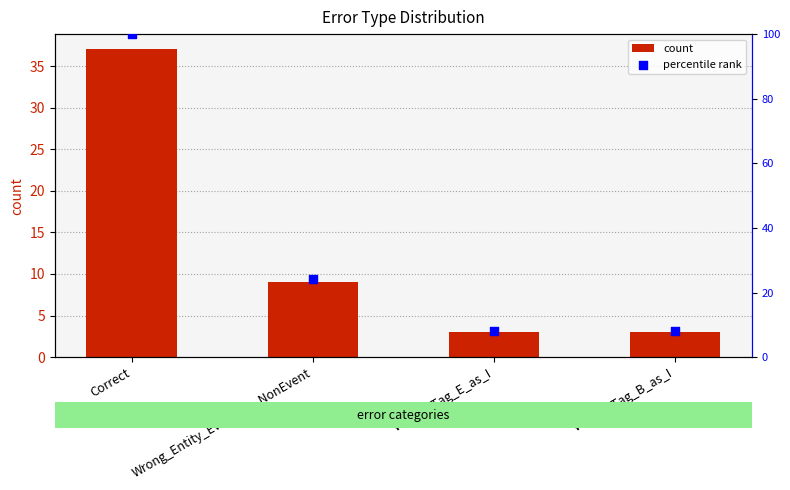

Which series has the largest total across all categories?

percentile rank